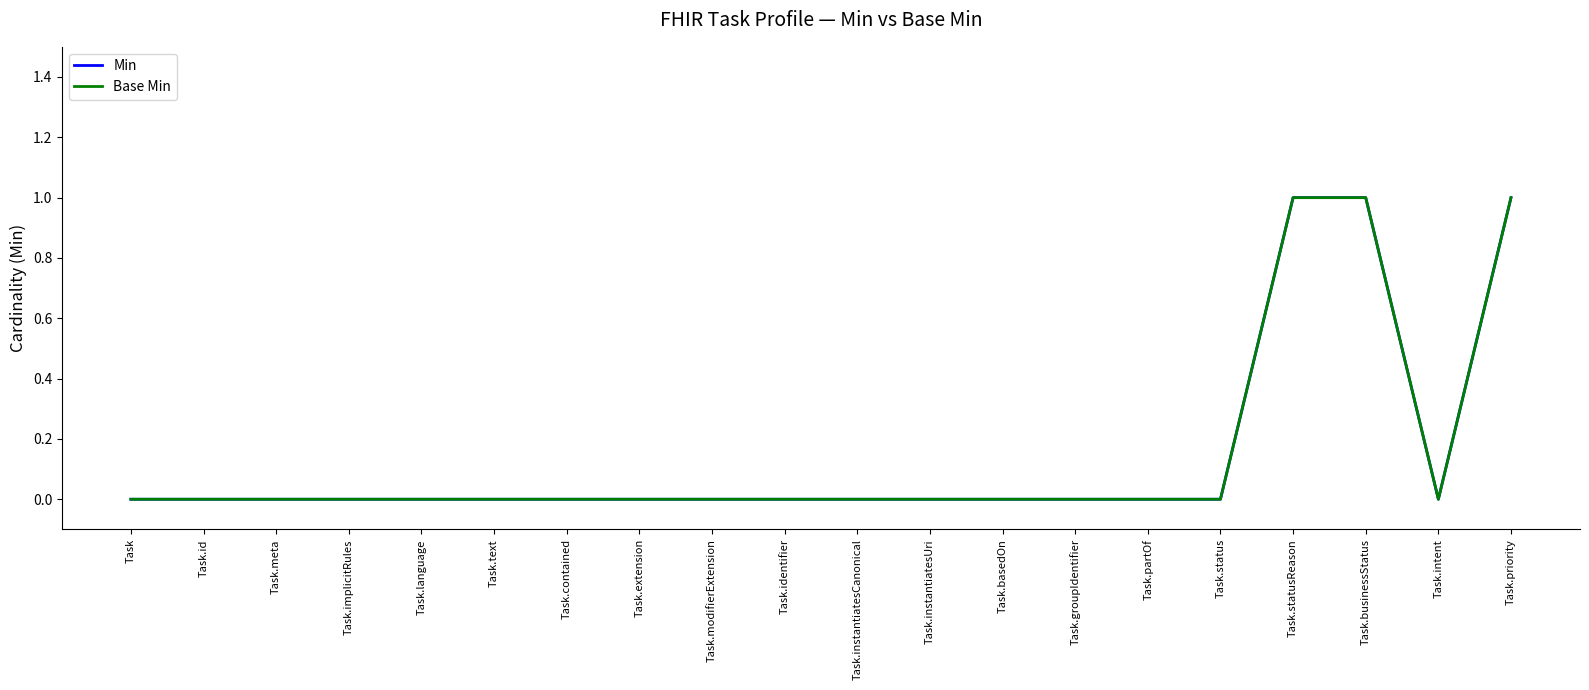

Is this an area chart (filled region under the line)?

No